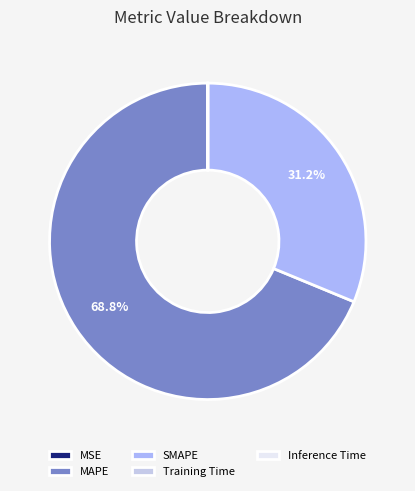

Combined, do MSE and Training Time account for over 50%?

No